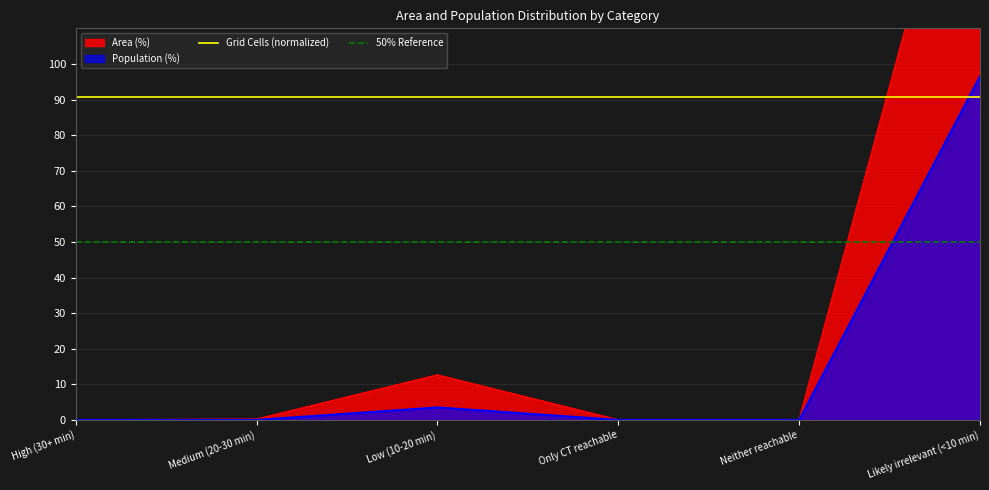

Is it true that 50% Reference equals 29.9 at High (30+ min)?

False